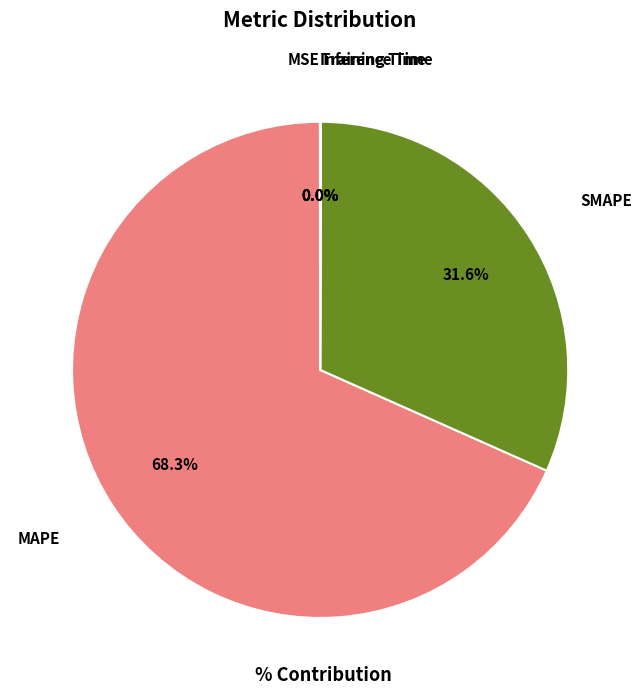

Which category accounts for the majority?

MAPE